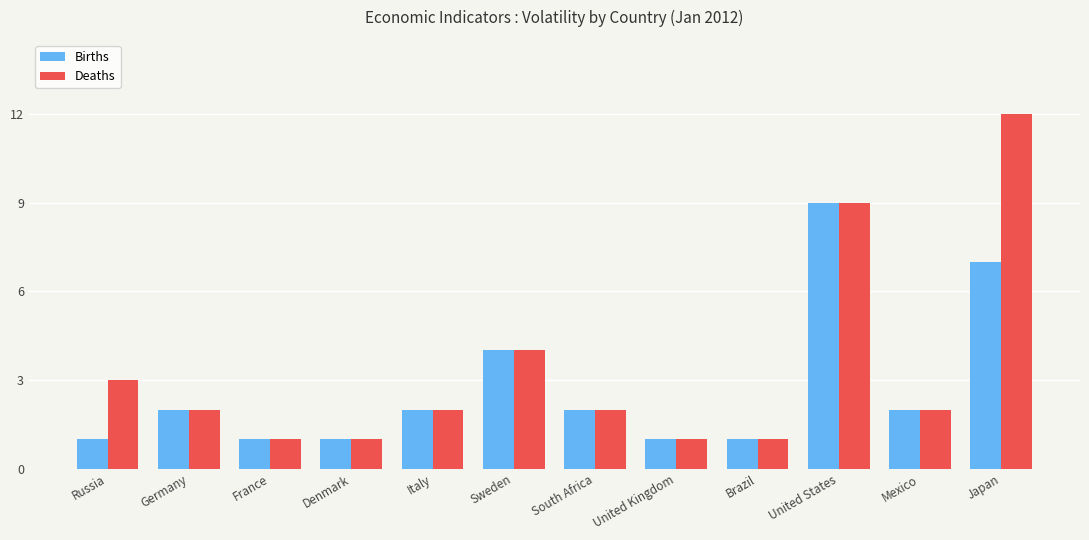

At which label is Births closest to 5?

Sweden